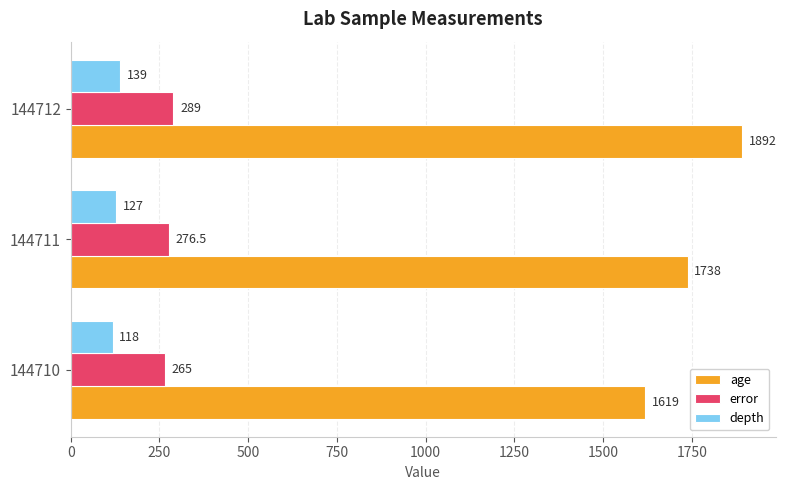

Is it true that depth equals 217.8 at 144711?

False